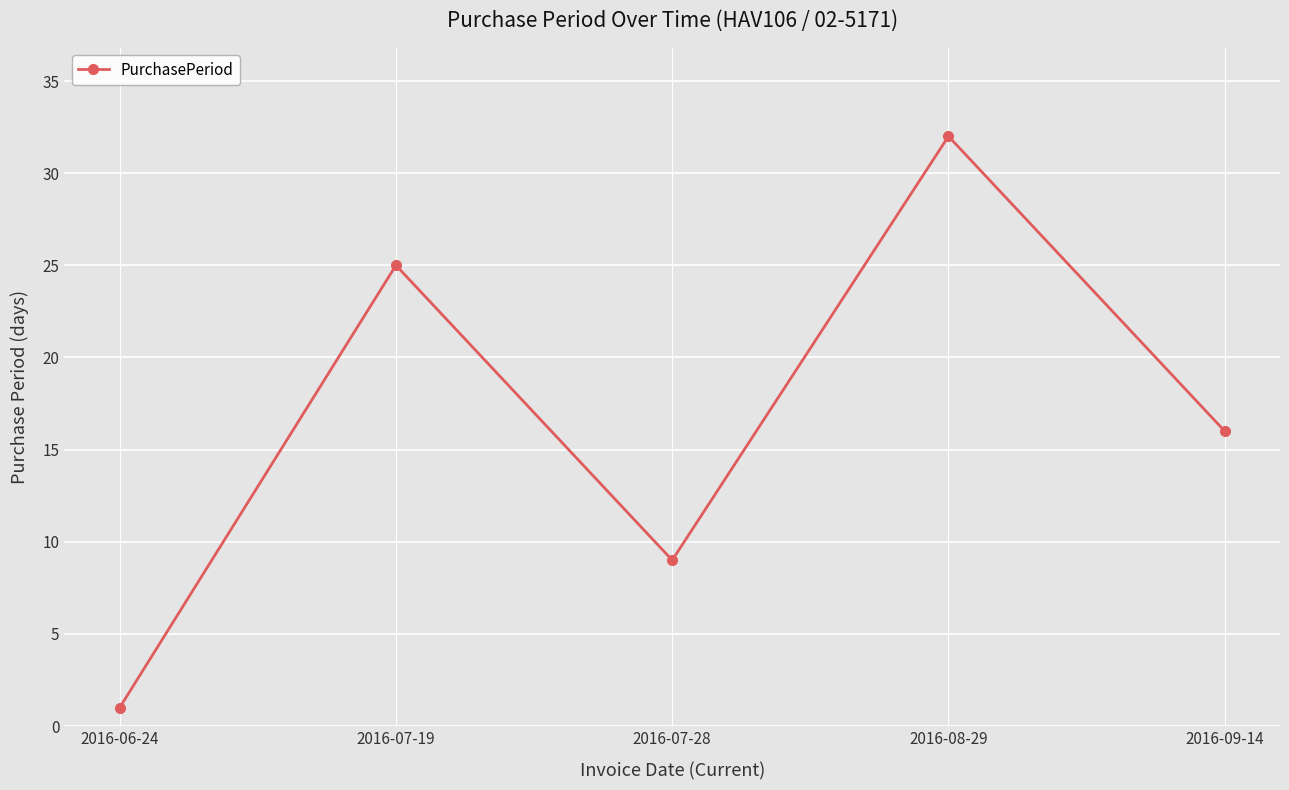

Reading left to right, extract all data points from this chart.

2016-06-24=1	2016-07-19=25	2016-07-28=9	2016-08-29=32	2016-09-14=16